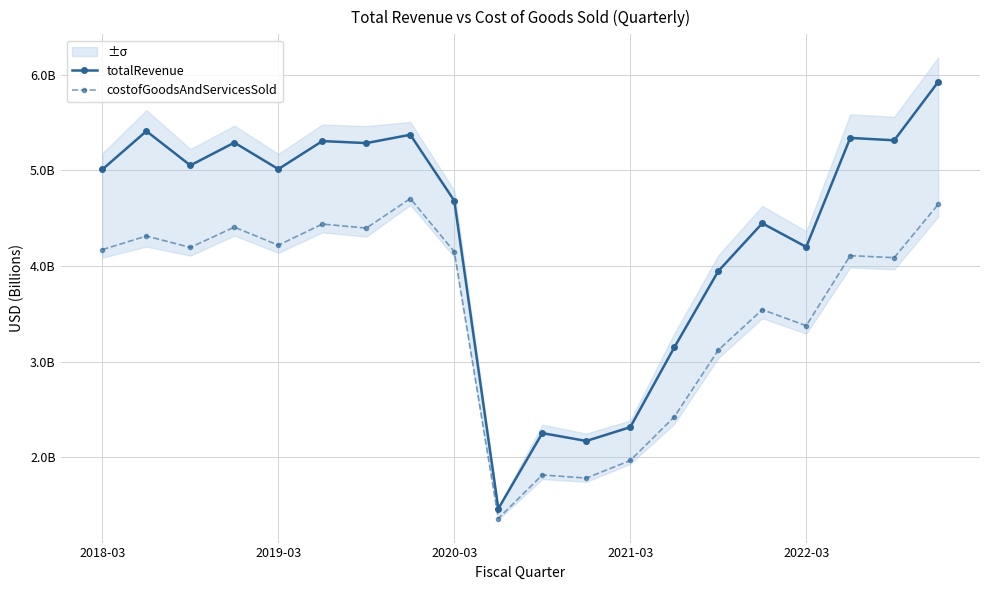

What is the difference between the second highest and minimum values in the totalRevenue series?

3.9